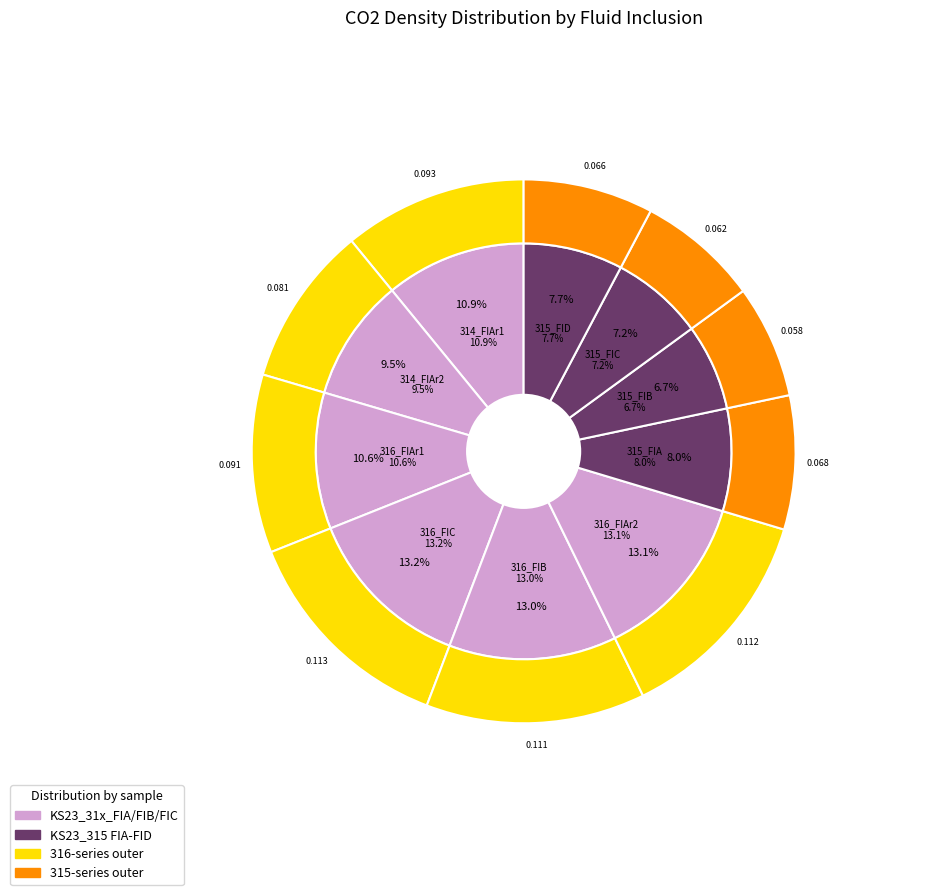

Which has a higher value, KS23_316_FIA_50X_rep1 or KS23_316_FIB_50X?

KS23_316_FIB_50X